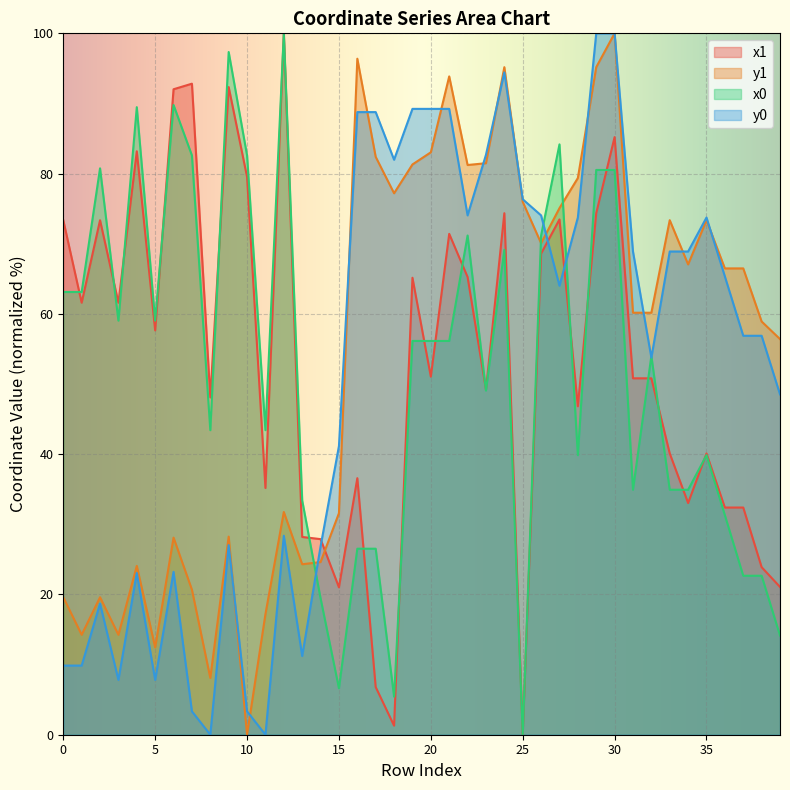

Where do x0 and y0 first cross each other?

13 and 14